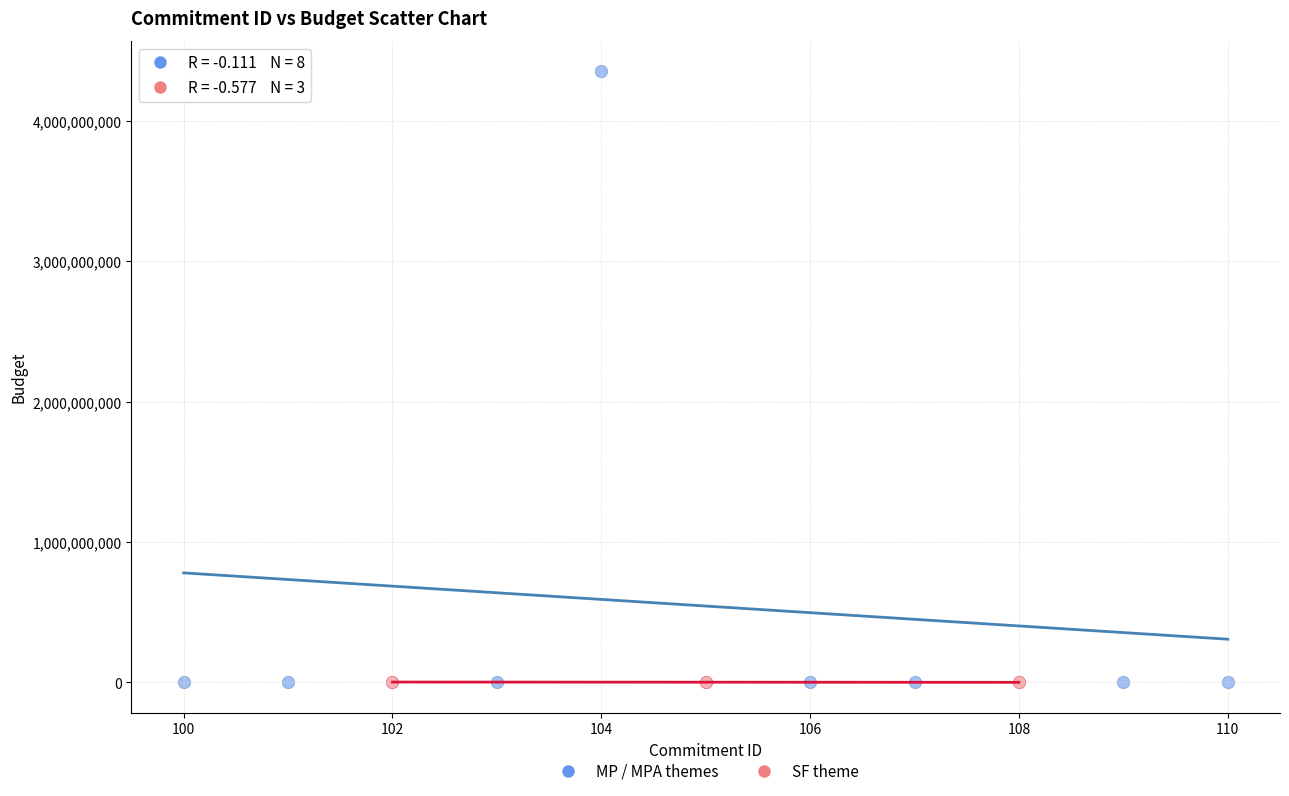

Which series has the widest spread of Y values?

MP / MPA themes